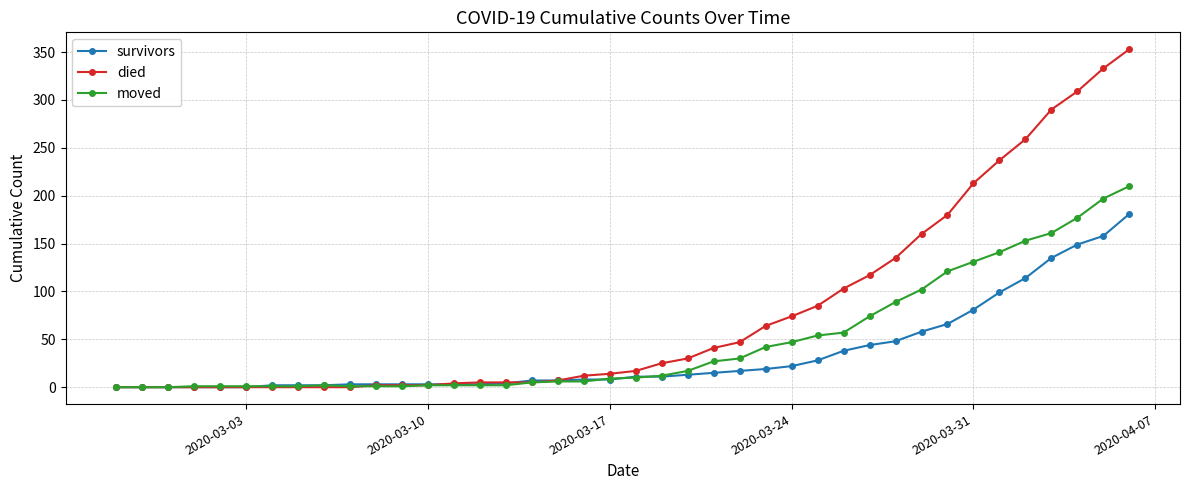

What is the greatest value displayed?

353